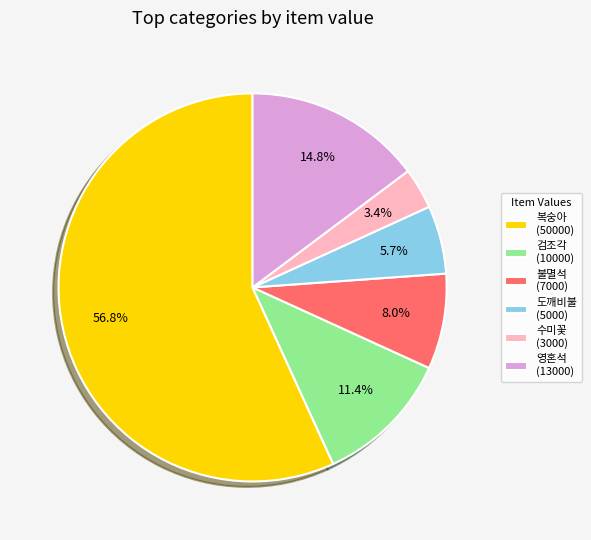

Which category has the biggest portion of the pie?

복숭아 (50000)